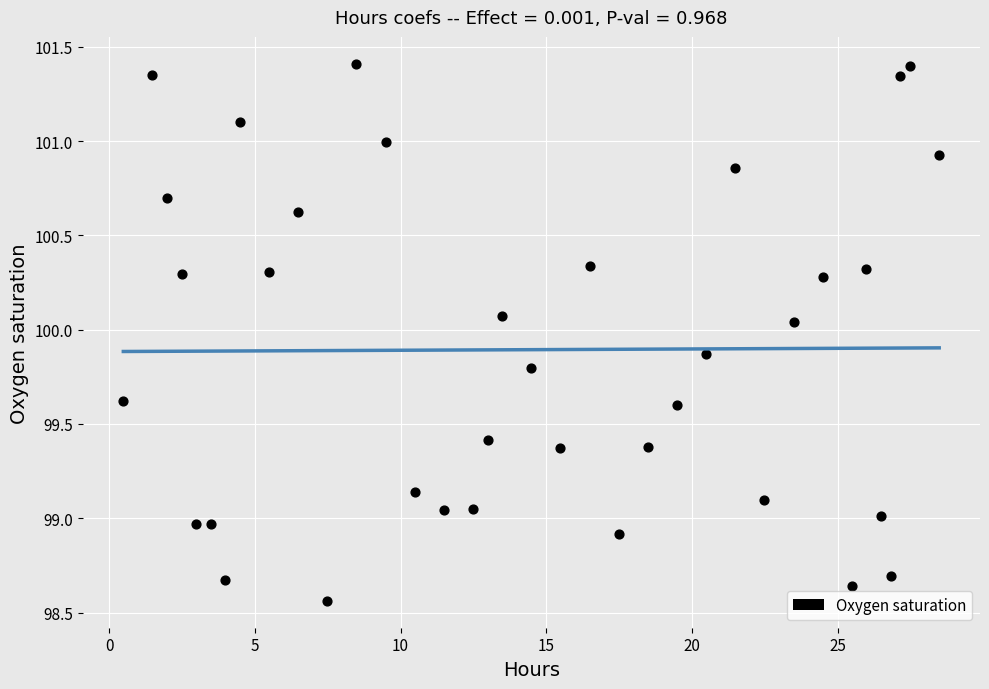

What is the range of X values (max minus min)?

28.0